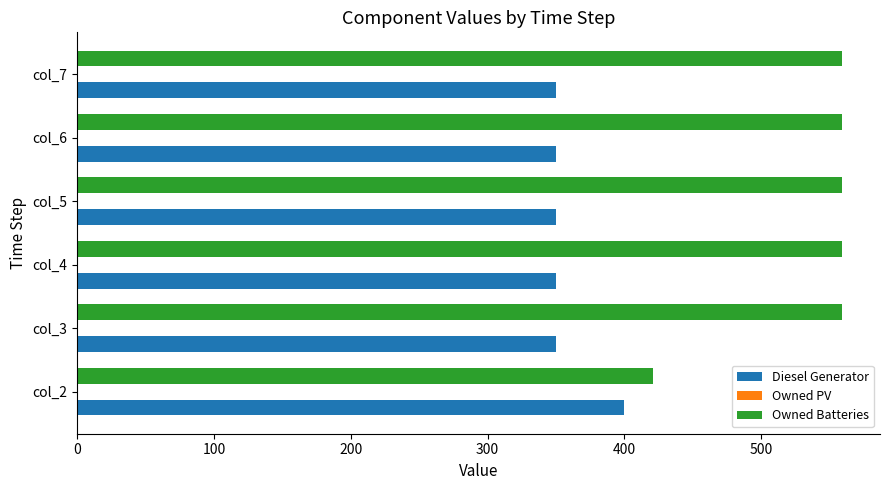

How many distinct data groups are displayed?

2